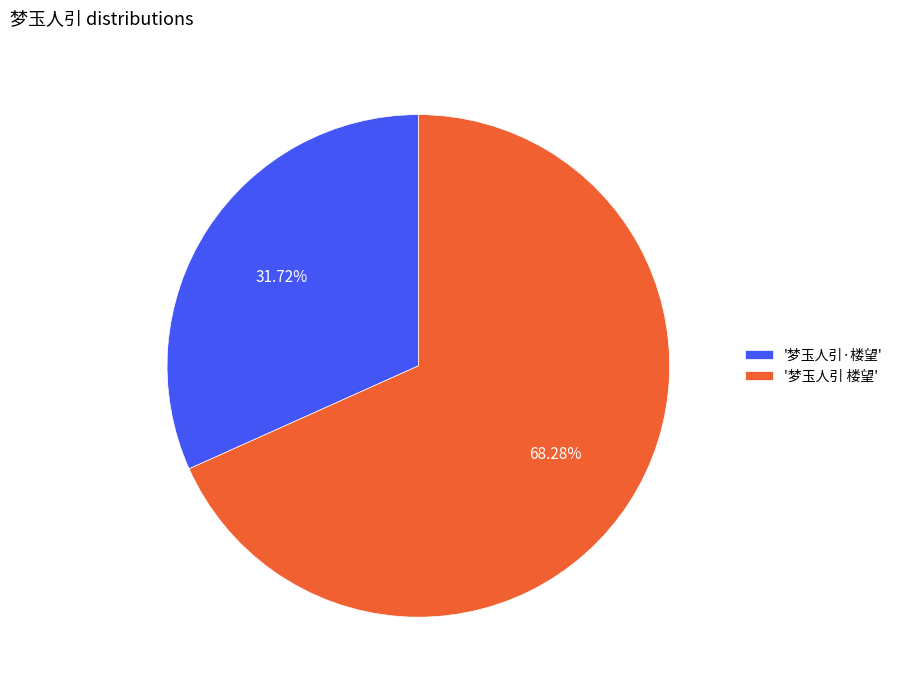

Rank the categories by value from lowest to highest.

'梦玉人引·楼望', '梦玉人引 楼望'